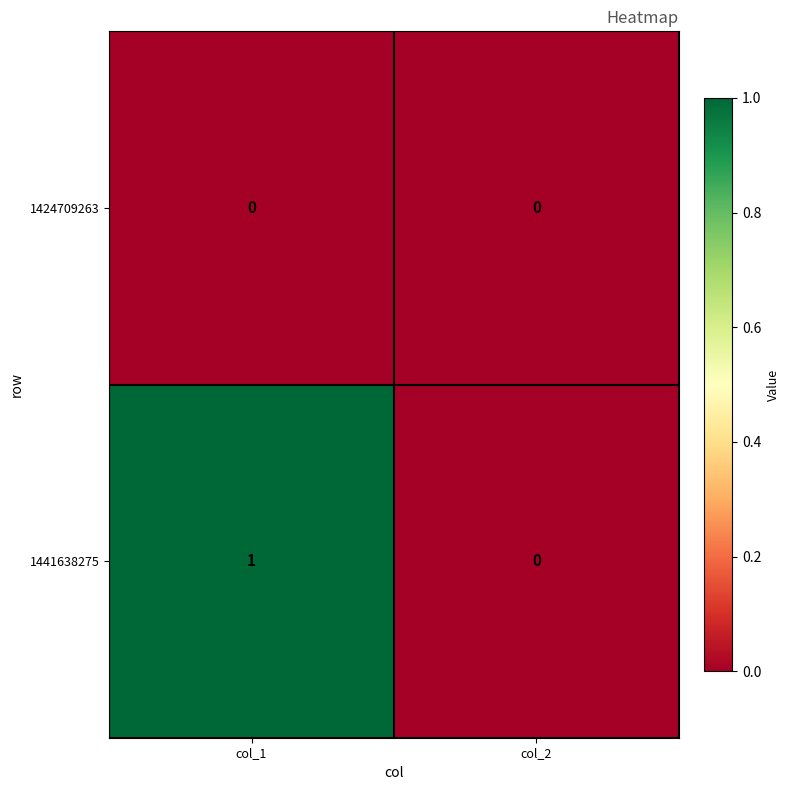

Which series has the largest total across all categories?

1441638275